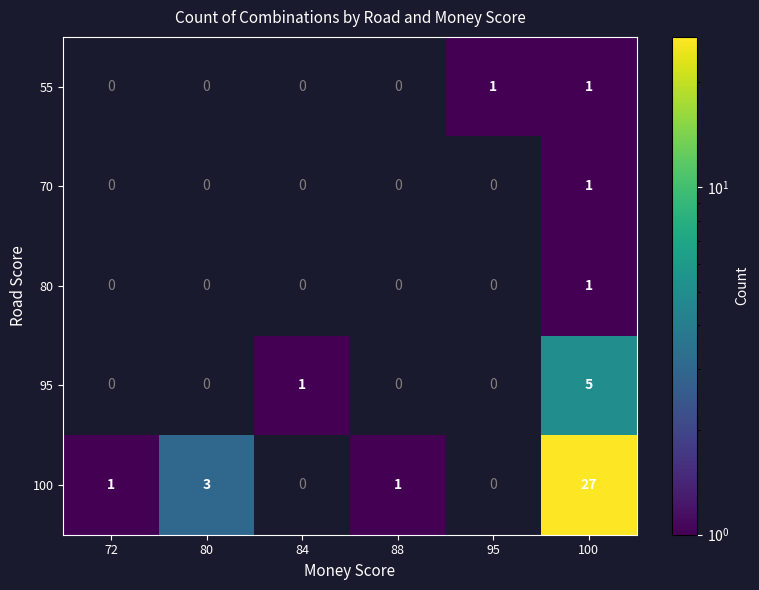

How many series are shown in this chart?

5